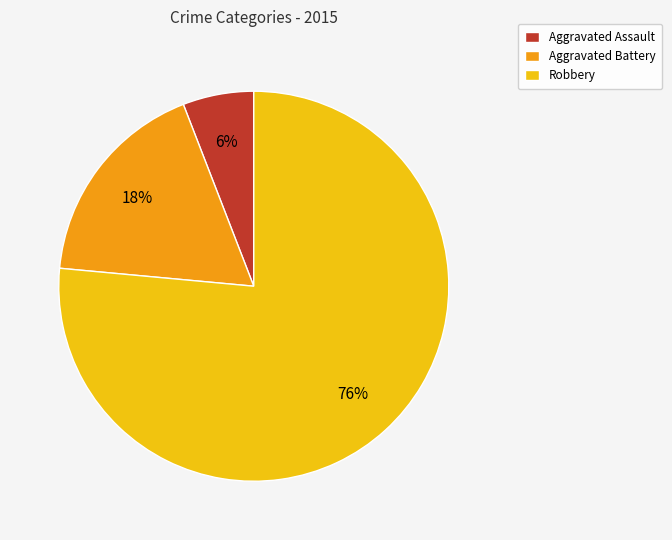

Between Aggravated Assault and Robbery, which is larger?

Robbery